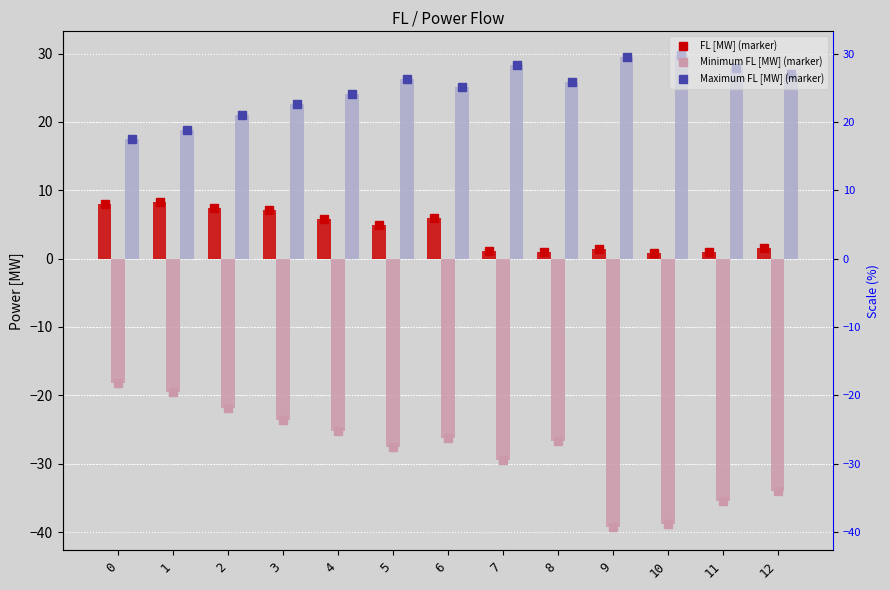

At which category is the sum across all series the highest?

1